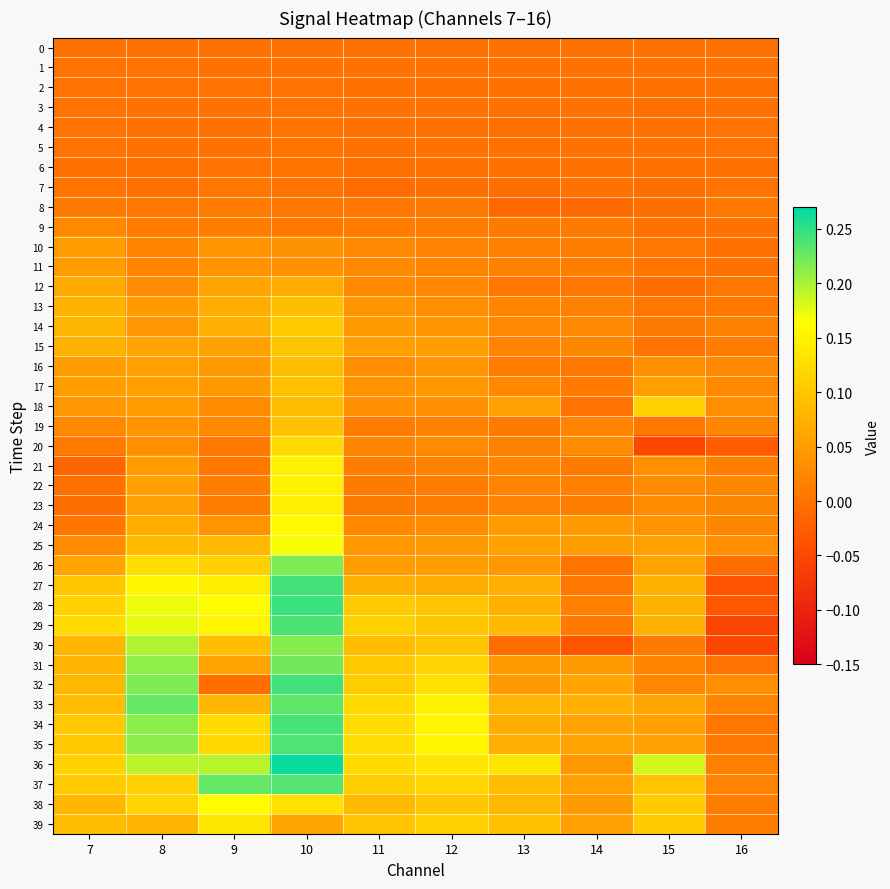

Reading left to right, what are all the values shown in this chart?

0: 7=0.0	8=0.0	9=0.0	10=0.0	11=0.0	12=0.0	13=0.0	14=0.0	15=0.0	16=0.0
1: 7=0.0	8=0.0	9=0.0	10=-0.0	11=-0.0	12=0.0	13=-0.0	14=0.0	15=-0.0	16=-0.0
2: 7=0.0	8=0.0	9=0.0	10=0.0	11=-0.0	12=0.0	13=-0.0	14=-0.0	15=-0.0	16=-0.0
3: 7=0.0	8=-0.0	9=-0.0	10=0.0	11=-0.0	12=0.0	13=-0.0	14=-0.0	15=-0.0	16=-0.0
4: 7=0.0	8=-0.0	9=-0.0	10=0.0	11=-0.0	12=-0.0	13=-0.0	14=-0.0	15=-0.0	16=0.0
5: 7=0.0	8=-0.0	9=0.0	10=0.0	11=-0.0	12=-0.0	13=-0.0	14=-0.0	15=-0.0	16=0.0
6: 7=-0.0	8=-0.0	9=0.0	10=0.0	11=-0.0	12=-0.0	13=-0.0	14=-0.0	15=-0.0	16=-0.0
7: 7=0.0	8=-0.0	9=0.0	10=0.0	11=-0.0	12=-0.0	13=-0.0	14=-0.0	15=-0.0	16=0.0
8: 7=0.0	8=0.0	9=0.0	10=0.0	11=0.0	12=0.0	13=-0.0	14=-0.0	15=-0.0	16=0.0
9: 7=0.0	8=0.0	9=0.0	10=0.0	11=0.0	12=0.0	13=0.0	14=0.0	15=-0.0	16=-0.0
10: 7=0.1	8=0.0	9=0.0	10=0.0	11=0.0	12=0.0	13=0.0	14=0.0	15=0.0	16=-0.0
11: 7=0.1	8=0.0	9=0.0	10=0.0	11=0.0	12=0.0	13=0.0	14=0.0	15=0.0	16=-0.0
12: 7=0.1	8=0.0	9=0.1	10=0.1	11=0.0	12=0.0	13=0.0	14=0.0	15=-0.0	16=0.0
13: 7=0.1	8=0.0	9=0.1	10=0.1	11=0.0	12=0.0	13=0.0	14=0.0	15=0.0	16=0.0
14: 7=0.1	8=0.0	9=0.1	10=0.1	11=0.0	12=0.0	13=0.0	14=0.0	15=0.0	16=0.0
15: 7=0.1	8=0.1	9=0.1	10=0.1	11=0.1	12=0.1	13=0.0	14=0.0	15=0.0	16=0.0
16: 7=0.1	8=0.1	9=0.0	10=0.1	11=0.0	12=0.0	13=0.0	14=0.0	15=0.0	16=0.0
17: 7=0.1	8=0.1	9=0.0	10=0.1	11=0.0	12=0.0	13=0.0	14=0.0	15=0.1	16=0.0
18: 7=0.0	8=0.0	9=0.0	10=0.1	11=0.0	12=0.0	13=0.1	14=0.0	15=0.1	16=0.0
19: 7=0.0	8=0.0	9=0.0	10=0.1	11=0.0	12=0.0	13=0.0	14=0.0	15=0.0	16=0.0
20: 7=0.0	8=0.0	9=0.0	10=0.1	11=0.0	12=0.0	13=0.0	14=0.0	15=-0.1	16=-0.0
21: 7=-0.0	8=0.0	9=0.0	10=0.1	11=0.0	12=0.0	13=0.0	14=0.0	15=0.0	16=0.0
22: 7=-0.0	8=0.1	9=0.0	10=0.1	11=0.0	12=0.0	13=0.0	14=0.0	15=0.0	16=0.0
23: 7=-0.0	8=0.1	9=0.0	10=0.1	11=0.0	12=0.0	13=0.0	14=0.0	15=0.0	16=0.0
24: 7=0.0	8=0.1	9=0.0	10=0.2	11=0.0	12=0.0	13=0.1	14=0.0	15=0.0	16=0.0
25: 7=0.0	8=0.1	9=0.1	10=0.2	11=0.0	12=0.0	13=0.1	14=0.0	15=0.1	16=0.0
26: 7=0.1	8=0.1	9=0.1	10=0.2	11=0.1	12=0.0	13=0.0	14=0.0	15=0.1	16=-0.0
27: 7=0.1	8=0.2	9=0.1	10=0.2	11=0.1	12=0.1	13=0.1	14=0.0	15=0.1	16=-0.0
28: 7=0.1	8=0.2	9=0.2	10=0.2	11=0.1	12=0.1	13=0.1	14=0.0	15=0.1	16=-0.0
29: 7=0.1	8=0.2	9=0.2	10=0.2	11=0.1	12=0.1	13=0.1	14=0.0	15=0.1	16=-0.1
30: 7=0.1	8=0.2	9=0.1	10=0.2	11=0.1	12=0.1	13=-0.0	14=-0.0	15=0.0	16=-0.1
31: 7=0.1	8=0.2	9=0.1	10=0.2	11=0.1	12=0.1	13=0.0	14=0.0	15=0.0	16=0.0
32: 7=0.1	8=0.2	9=-0.0	10=0.2	11=0.1	12=0.1	13=0.0	14=0.1	15=0.0	16=0.0
33: 7=0.1	8=0.2	9=0.1	10=0.2	11=0.1	12=0.1	13=0.1	14=0.1	15=0.1	16=0.0
34: 7=0.1	8=0.2	9=0.1	10=0.2	11=0.1	12=0.2	13=0.1	14=0.1	15=0.1	16=0.0
35: 7=0.1	8=0.2	9=0.1	10=0.2	11=0.1	12=0.2	13=0.1	14=0.1	15=0.1	16=0.0
36: 7=0.1	8=0.2	9=0.2	10=0.3	11=0.1	12=0.1	13=0.1	14=0.0	15=0.2	16=0.0
37: 7=0.1	8=0.1	9=0.2	10=0.2	11=0.1	12=0.1	13=0.1	14=0.1	15=0.1	16=0.0
38: 7=0.1	8=0.1	9=0.2	10=0.1	11=0.1	12=0.1	13=0.1	14=0.0	15=0.1	16=0.0
39: 7=0.1	8=0.1	9=0.1	10=0.1	11=0.1	12=0.1	13=0.1	14=0.1	15=0.1	16=0.0